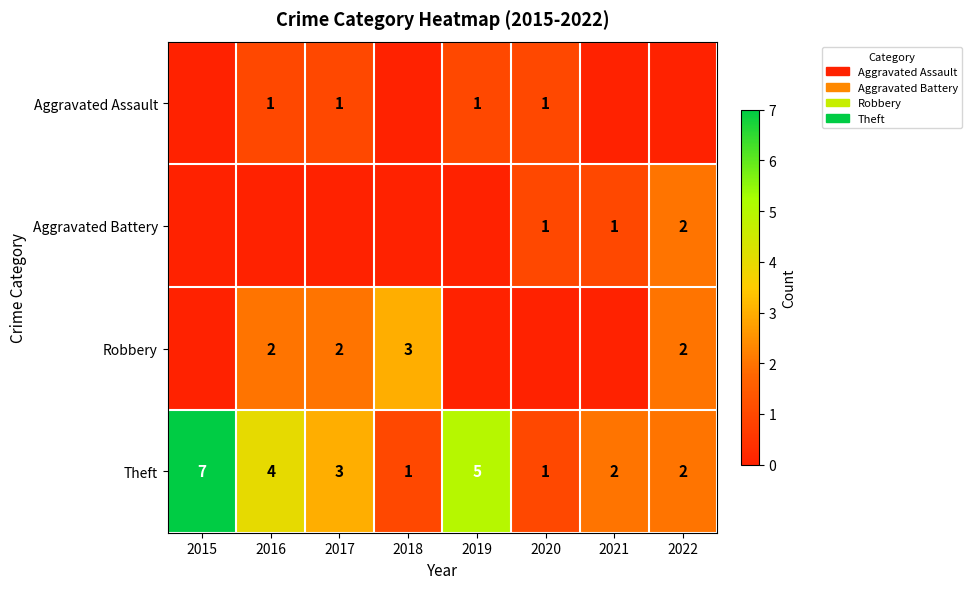

What is the difference between the maximum and minimum values in the Theft series?

6